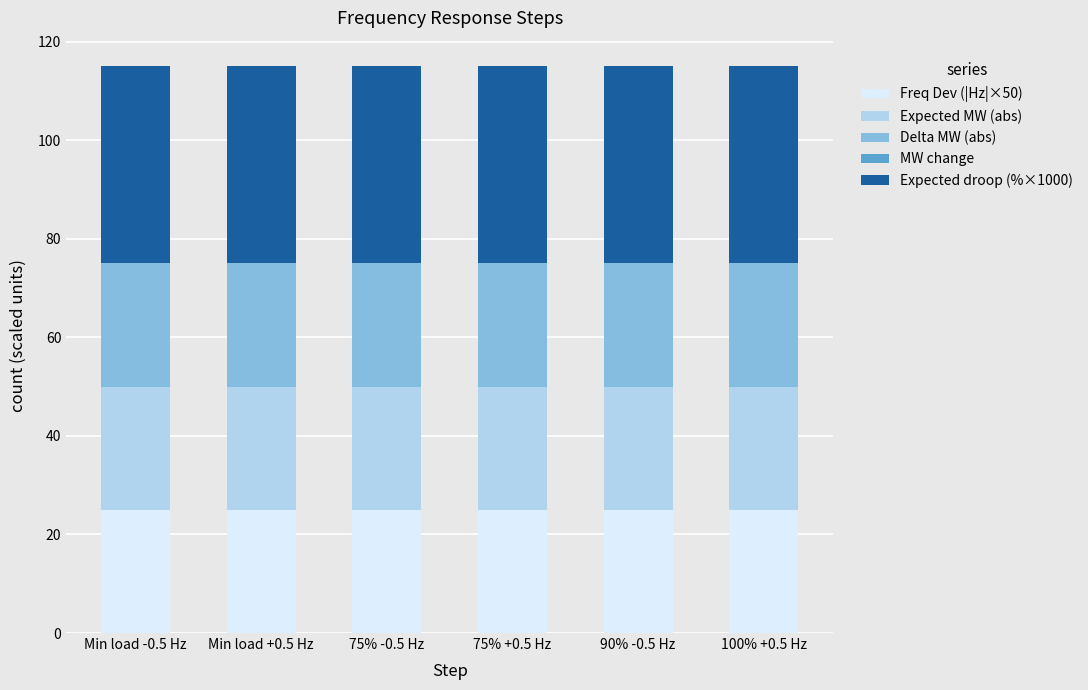

What is the lowest value of the Freq Dev (|Hz|×50) series?

25